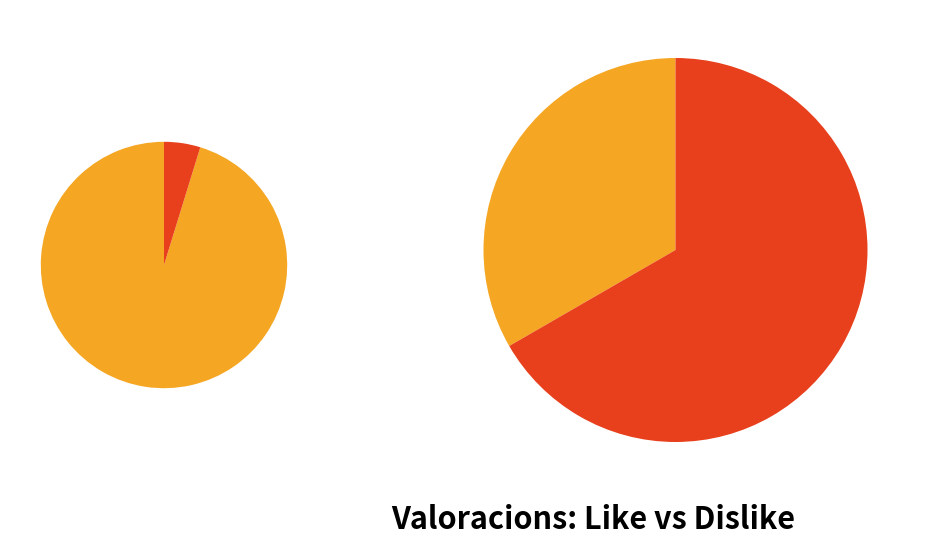

To the nearest percent, what is the difference between the largest and smallest slice percentages?

33%